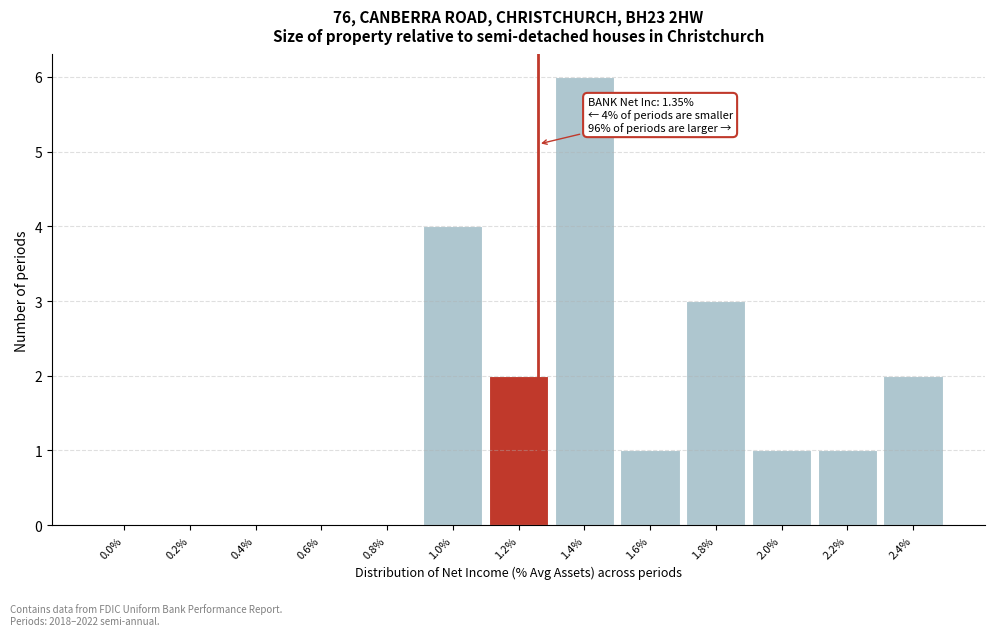

Reading left to right, extract all data points from this chart.

0.0%=0	0.2%=0	0.4%=0	0.6%=0	0.8%=0	1.0%=4	1.2%=2	1.4%=6	1.6%=1	1.8%=3	2.0%=1	2.2%=1	2.4%=2